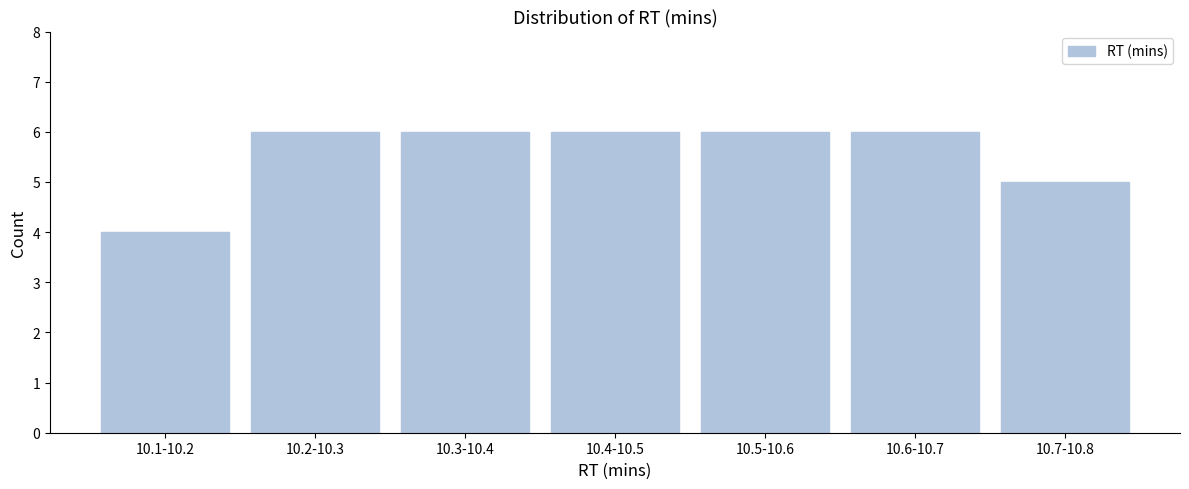

Reading right to left, list all the values displayed in this chart.

5	6	6	6	6	6	4